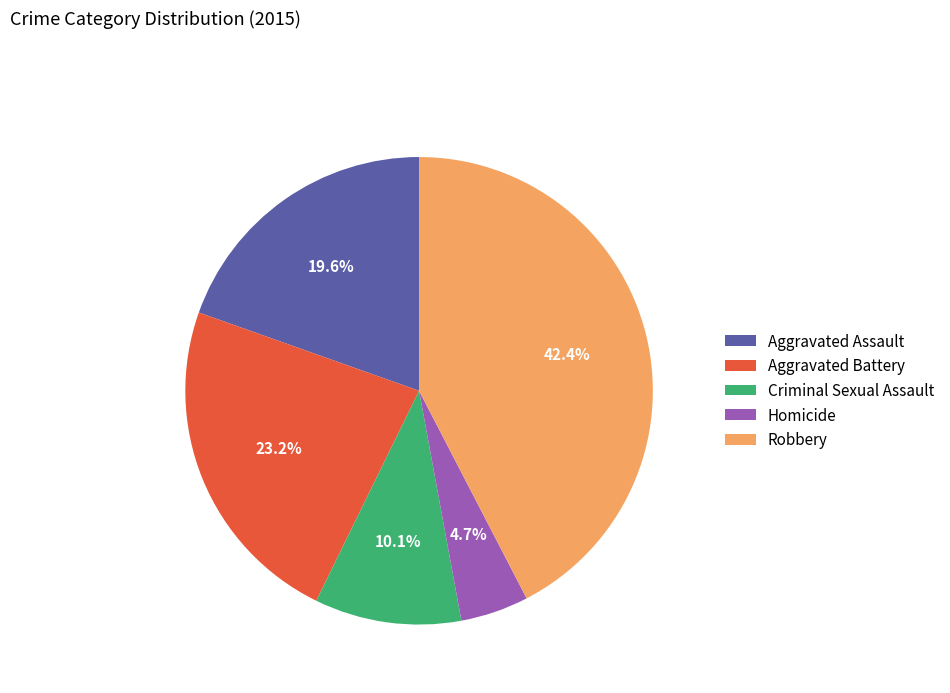

Combined, what portion of the pie is Robbery and Criminal Sexual Assault?

52.5%